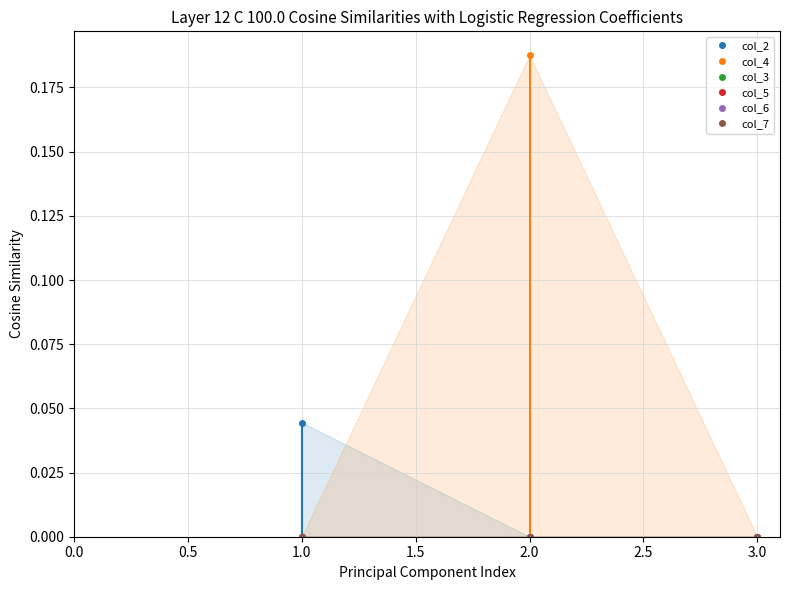

The col_4 series shows 0.0 at 1.0. True or false?

True